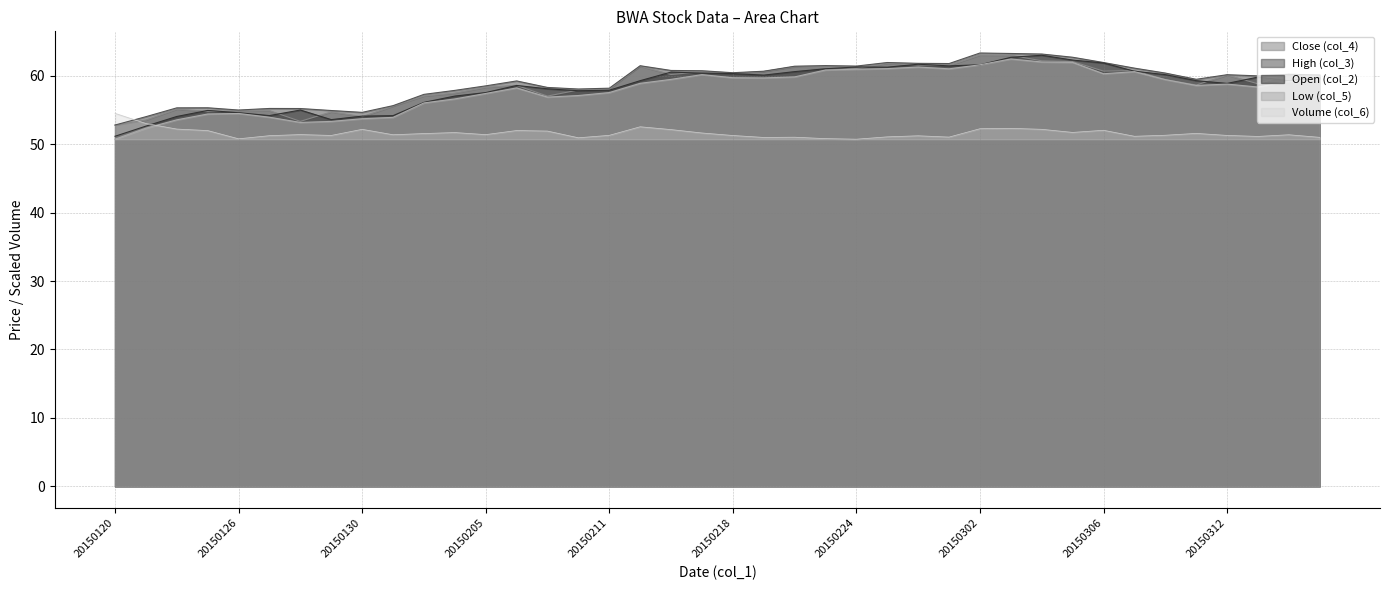

Is the value of Close (col_4) at 20150303 greater than the value of Volume (col_6) at 20150205?

Yes